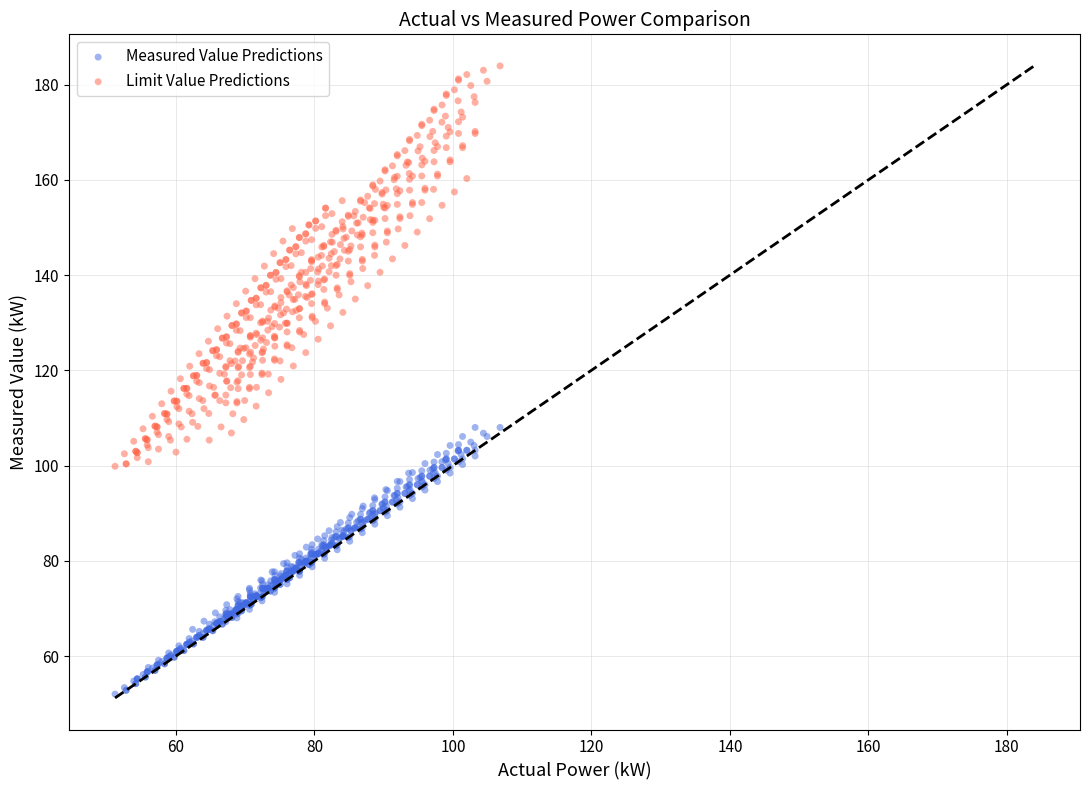

What are all the series names shown in the legend?

Measured Value Predictions, Limit Value Predictions